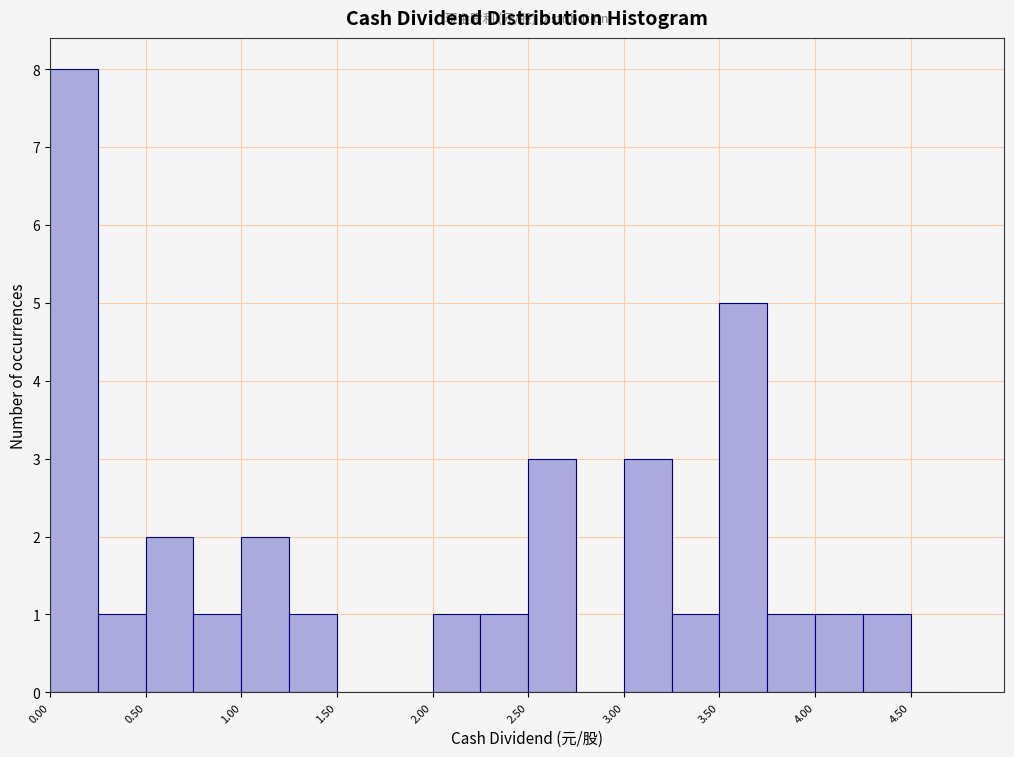

Over which range of the x-axis is the bar tallest?

0.00 to 0.25